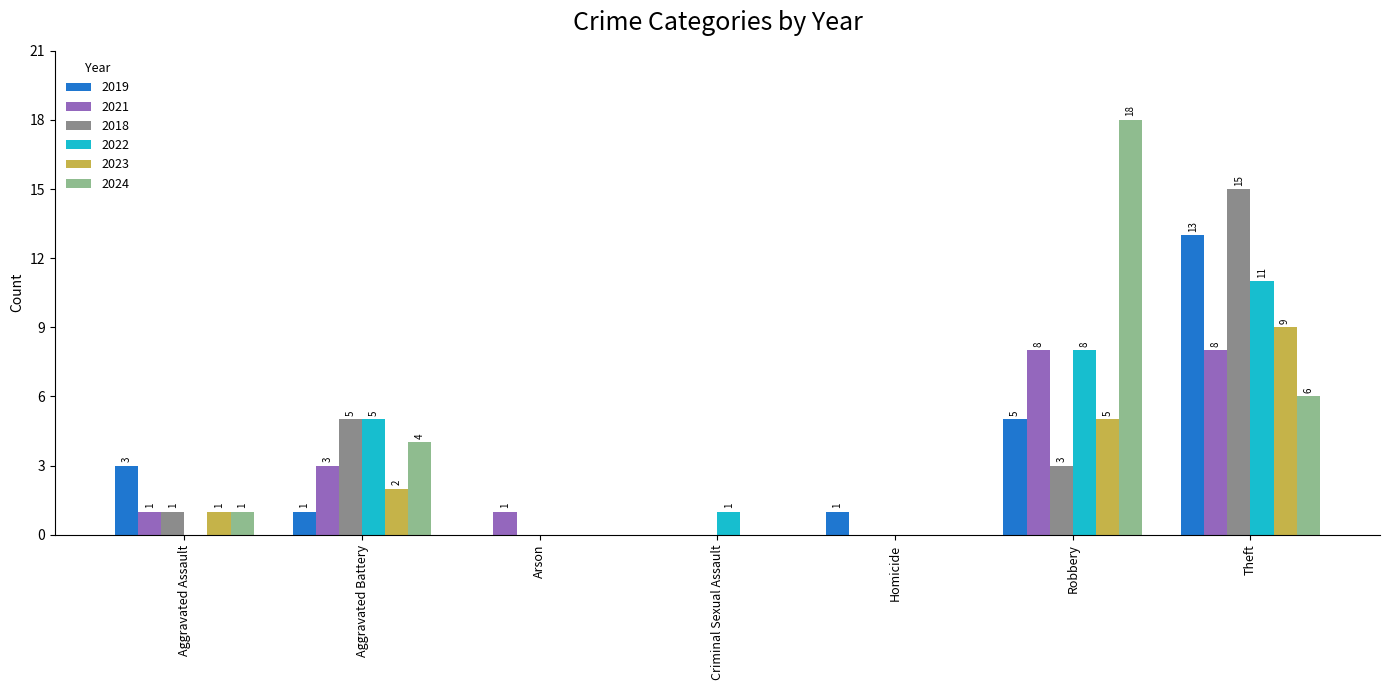

How many groups of bars are there?

7